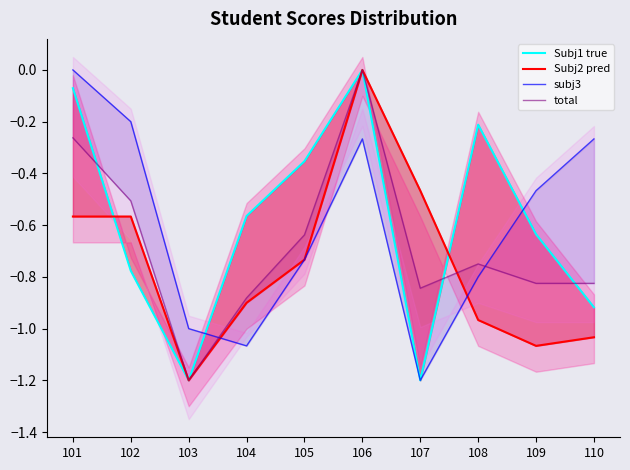

Between which two adjacent categories do Subj2 pred and total first intersect?

102 and 103